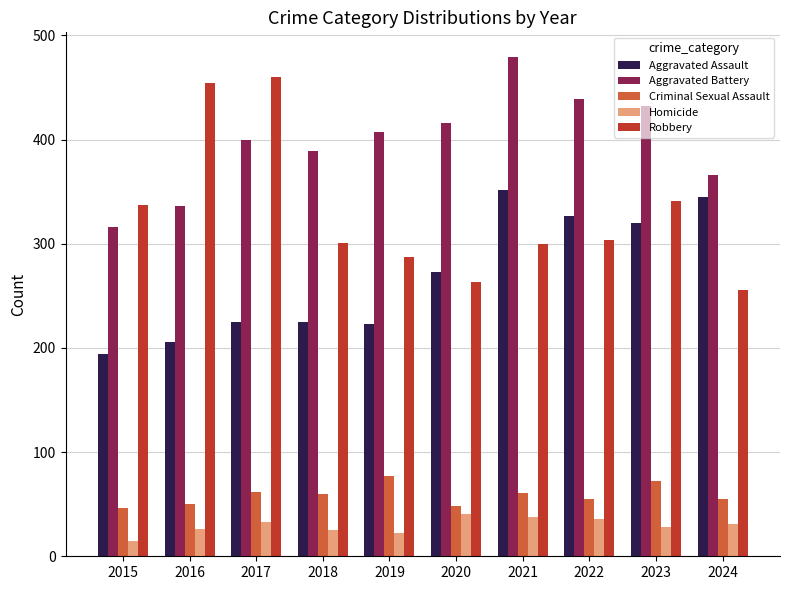

At how many categories does at least one series exceed 386?

8